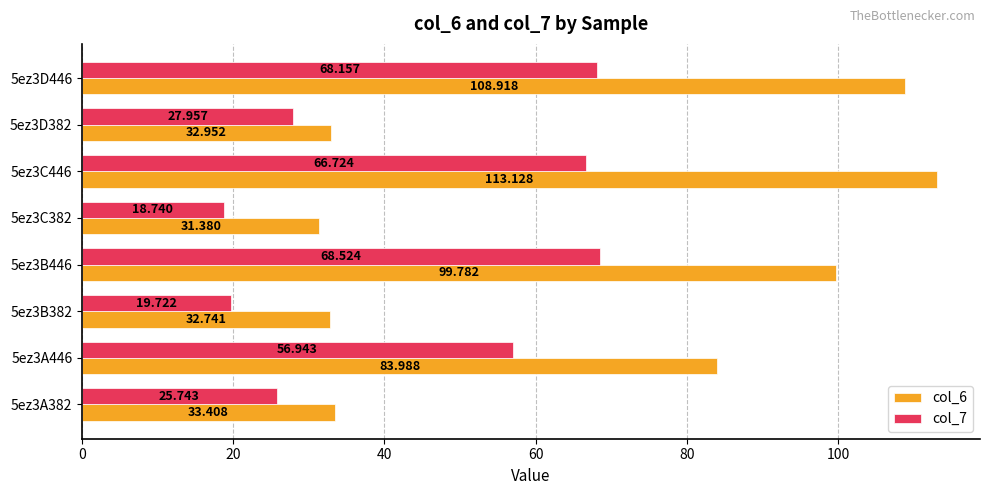

Is the value of col_7 at 5ez3D446 greater than the value of col_6 at 5ez3A382?

Yes